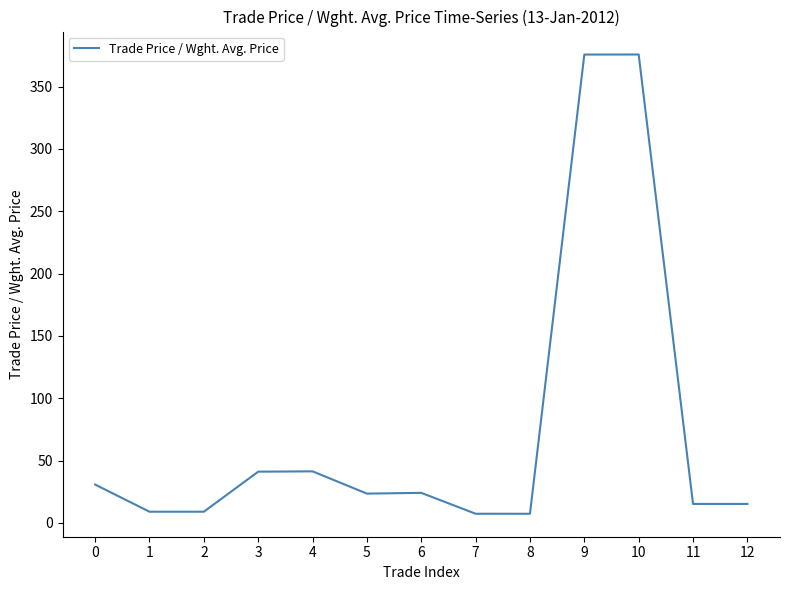

True or false: there are more than 1 points higher than both neighbors.

True